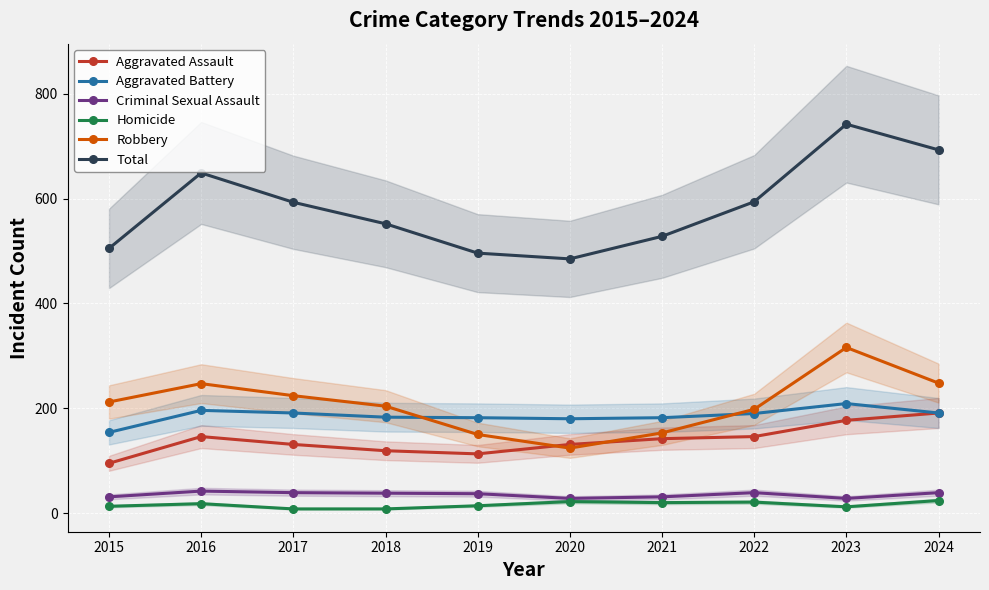

True or false: Total and Aggravated Assault cross at least once.

False